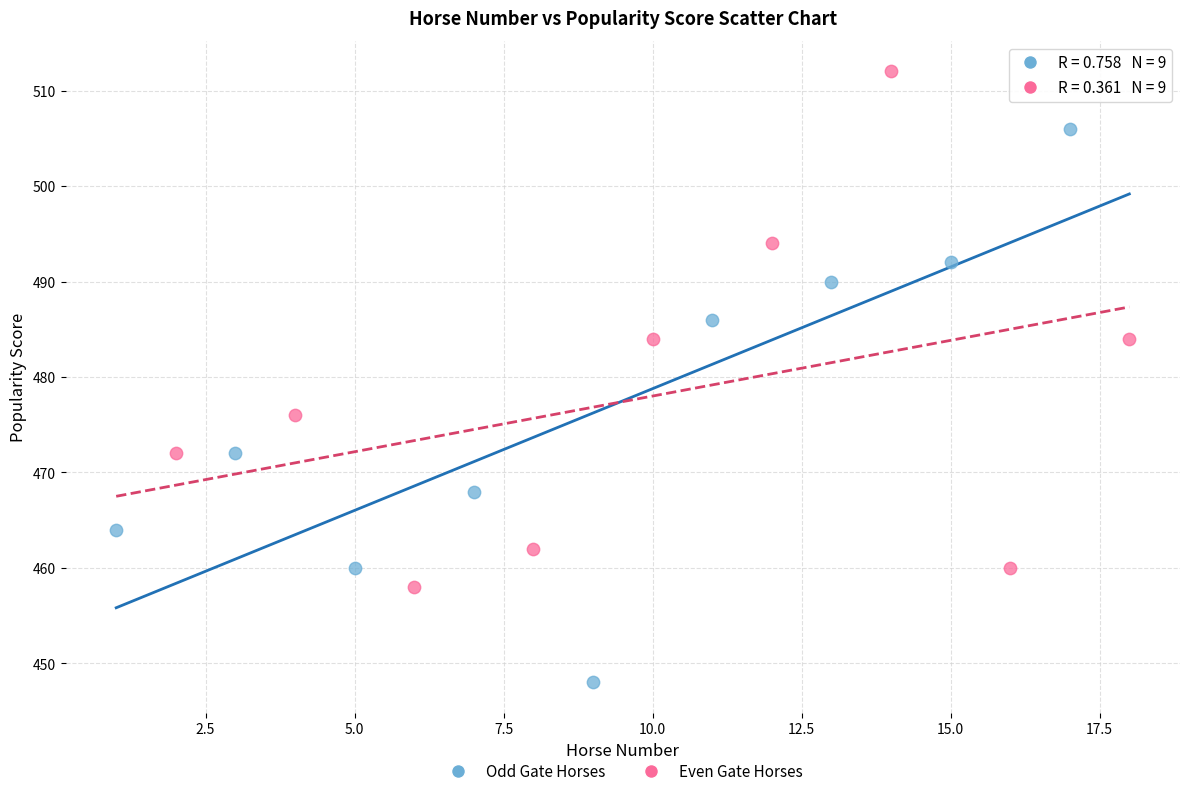

Which series has the largest Y range (max minus min)?

Odd Gate Horses